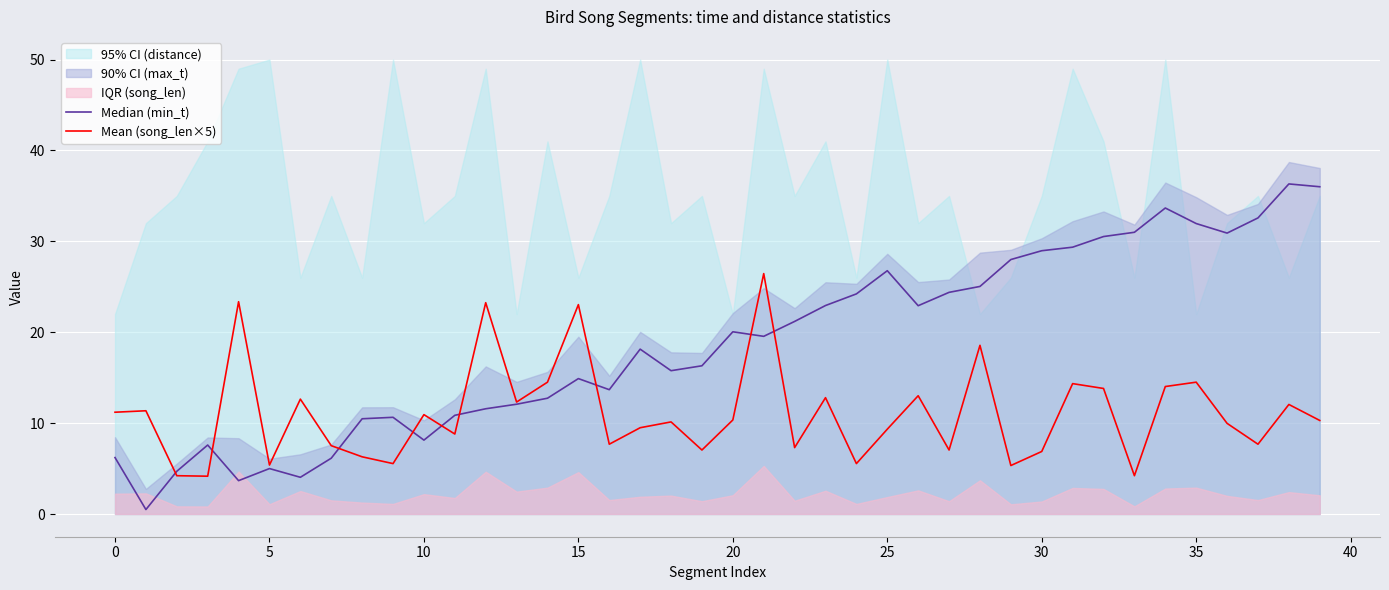

What is the label of the 35th point from the left?

34